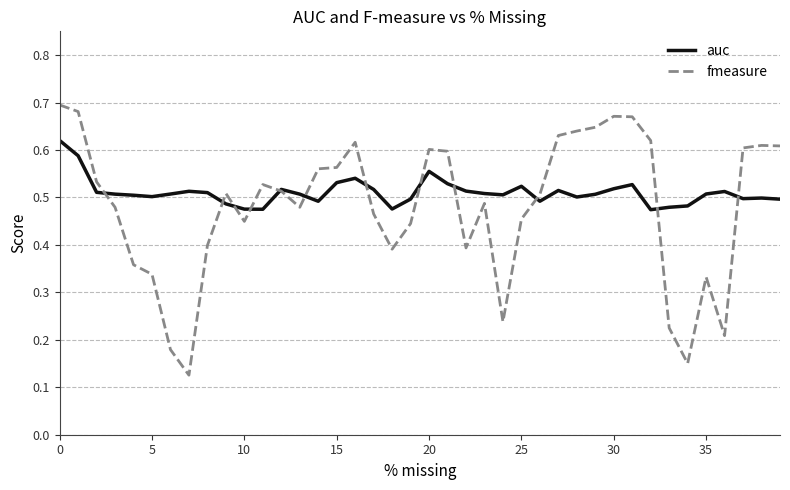

Which series has the widest spread of values?

fmeasure